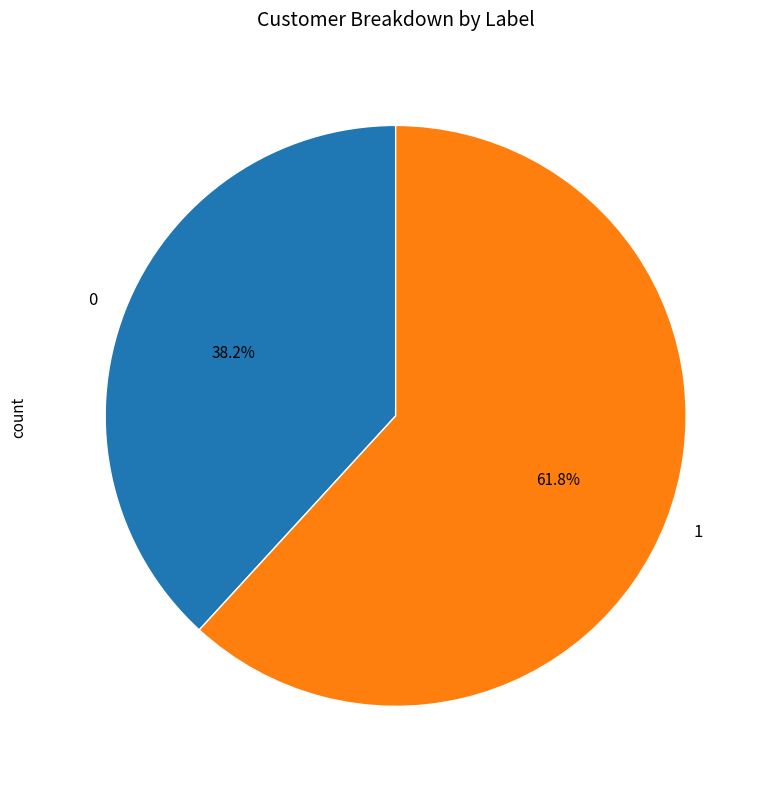

Approximately how many times larger is the value at 1 compared to 0?

1.6